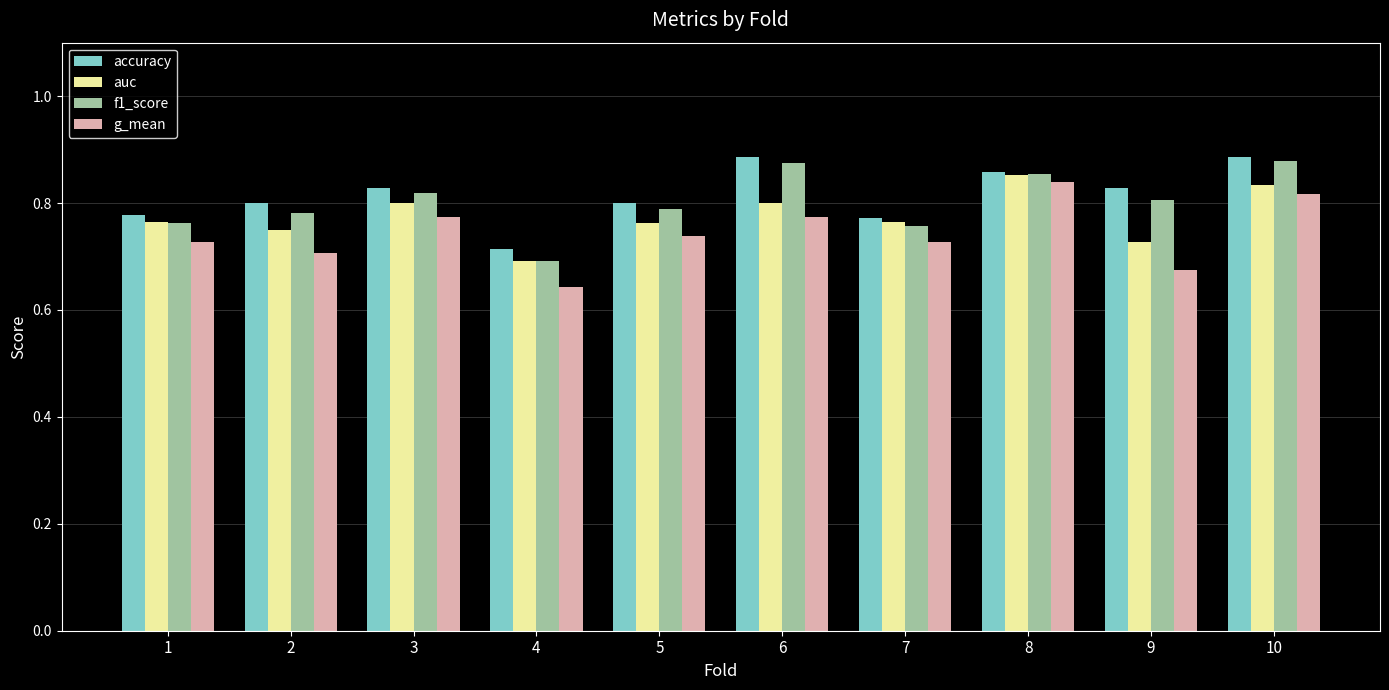

The g_mean series shows 0.4 at 3. True or false?

False